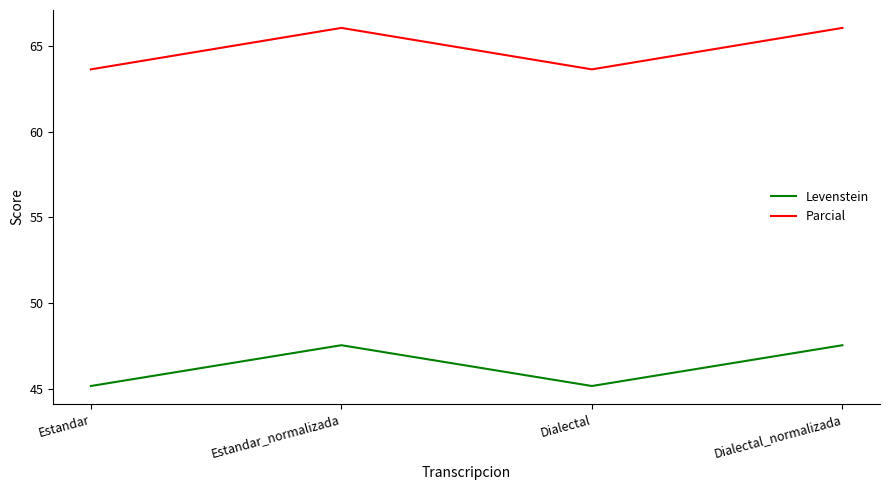

What are all the series names shown in the legend?

Levenstein, Parcial